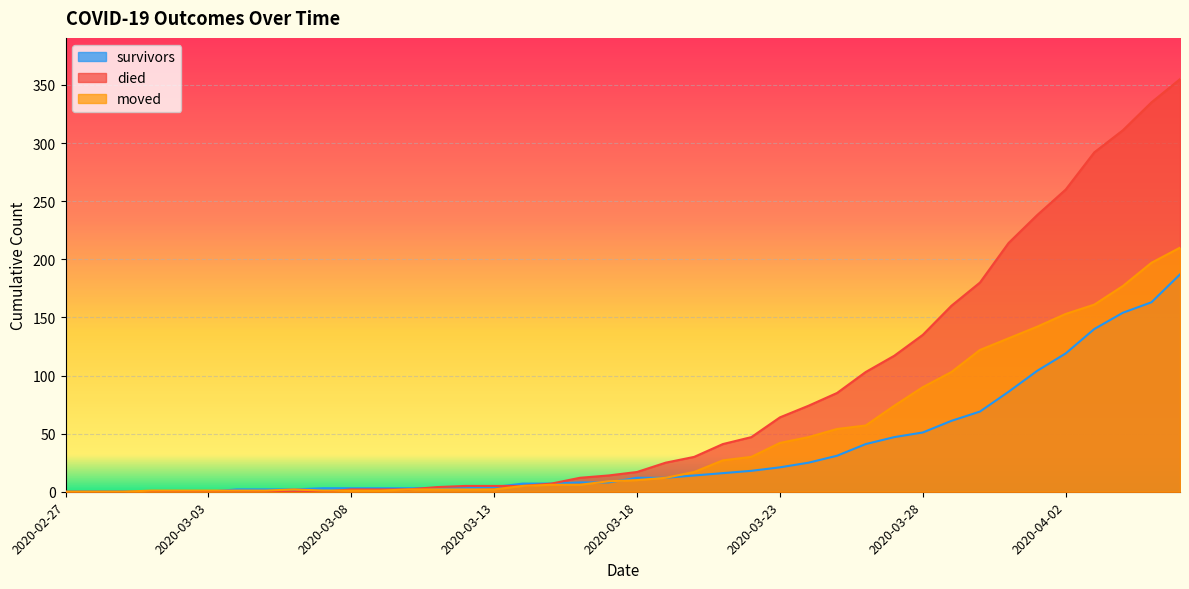

What is the sum of all died values?

3141